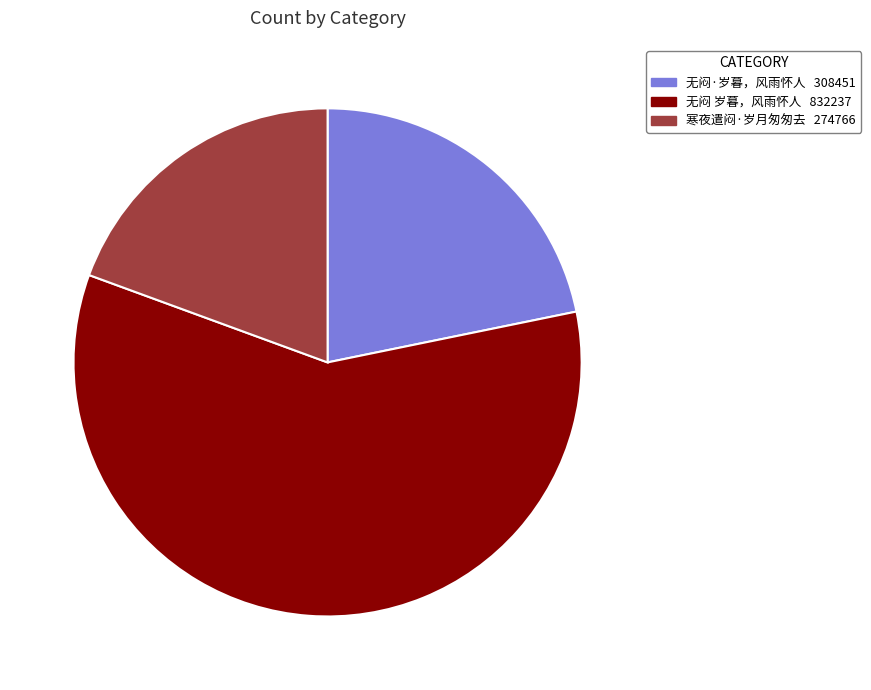

Which category has the biggest portion of the pie?

无闷 岁暮，风雨怀人